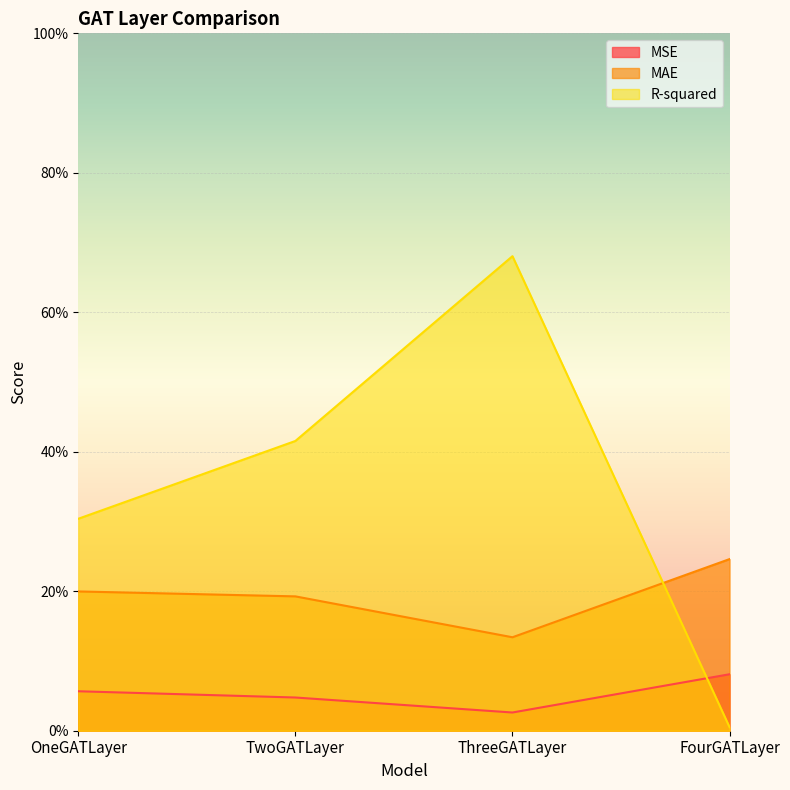

Is it true that MAE equals 0.1 at FourGATLayer?

False